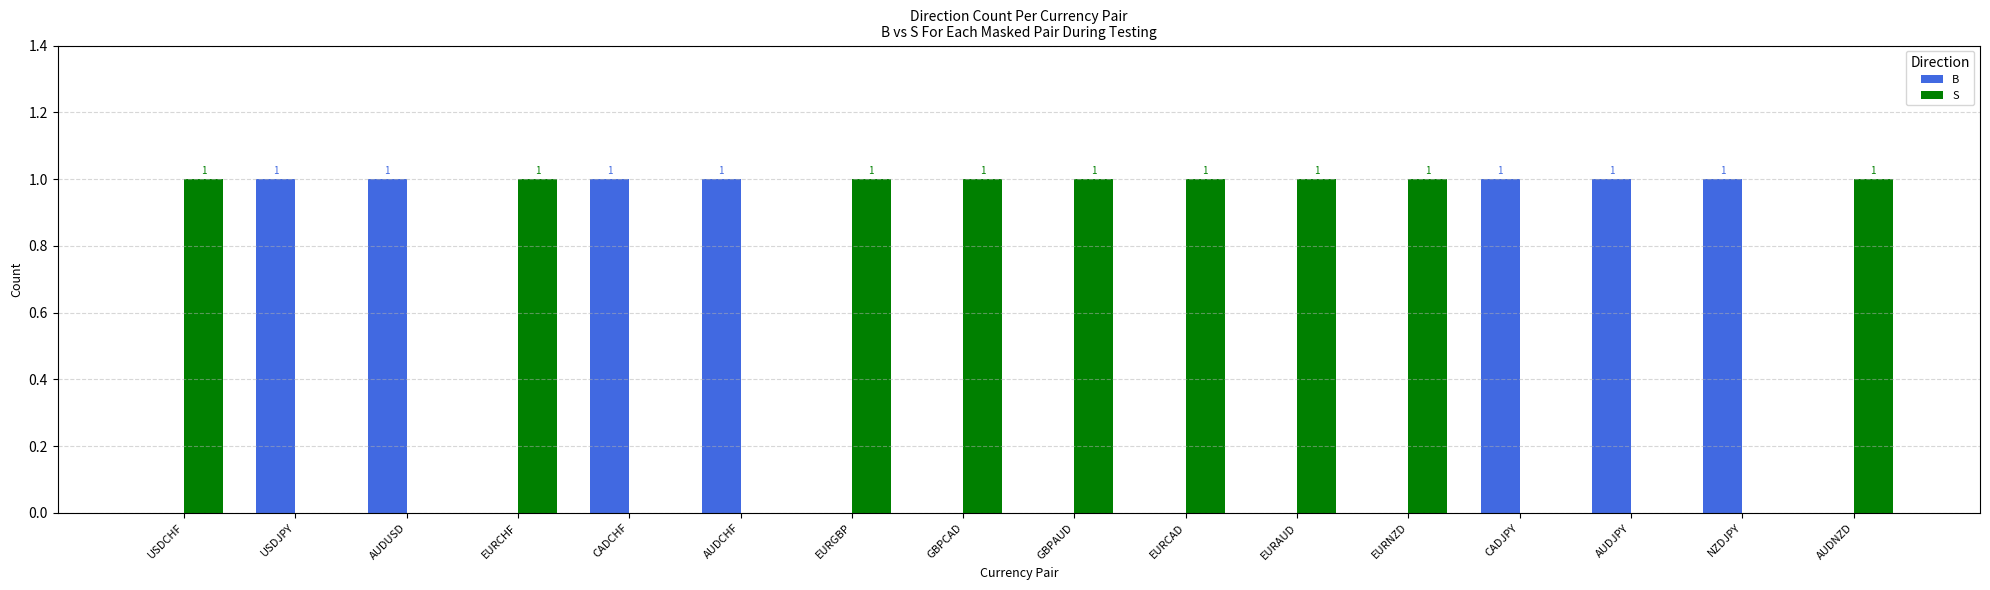

What is the highest value of the B series?

1